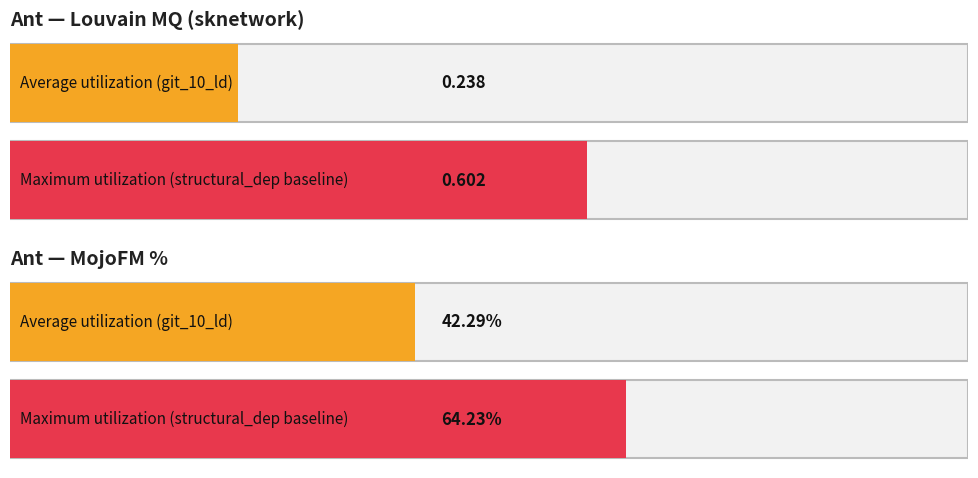

What value does the MojoFM series have at structural_dep_ant?

64.2